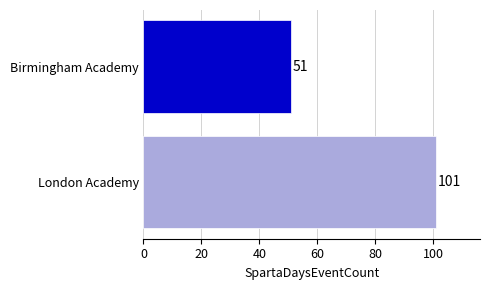

Does the chart contain any negative values?

No